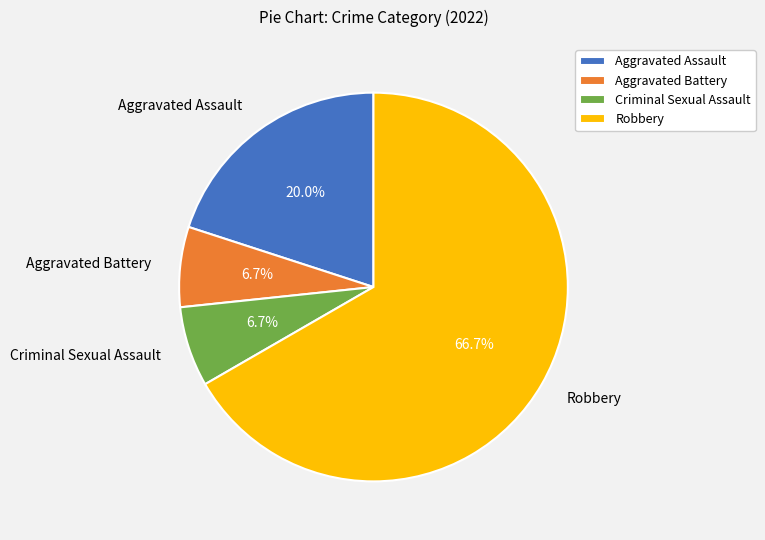

To the nearest percent, what is the difference between the Aggravated Battery and Aggravated Assault slice percentages?

13%